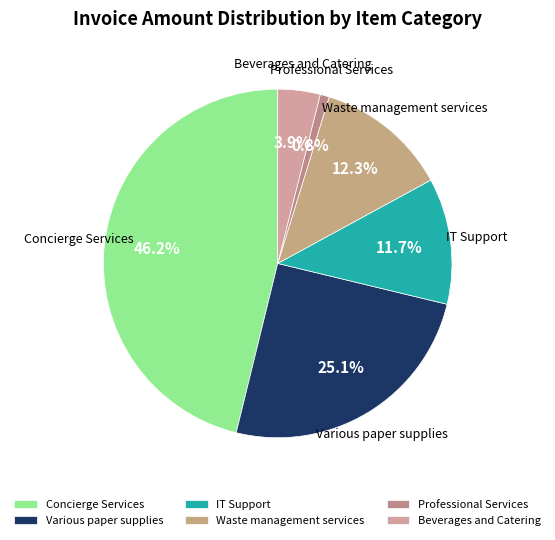

Is Beverages and Catering the majority of the pie?

No